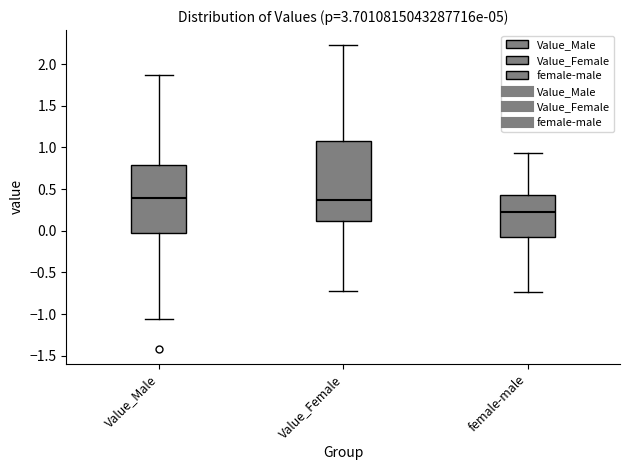

Where is the upper edge of the box for Value_Female on the y-axis? The values are not printed on the chart, so give them approximately, as read against the axis.

1.10